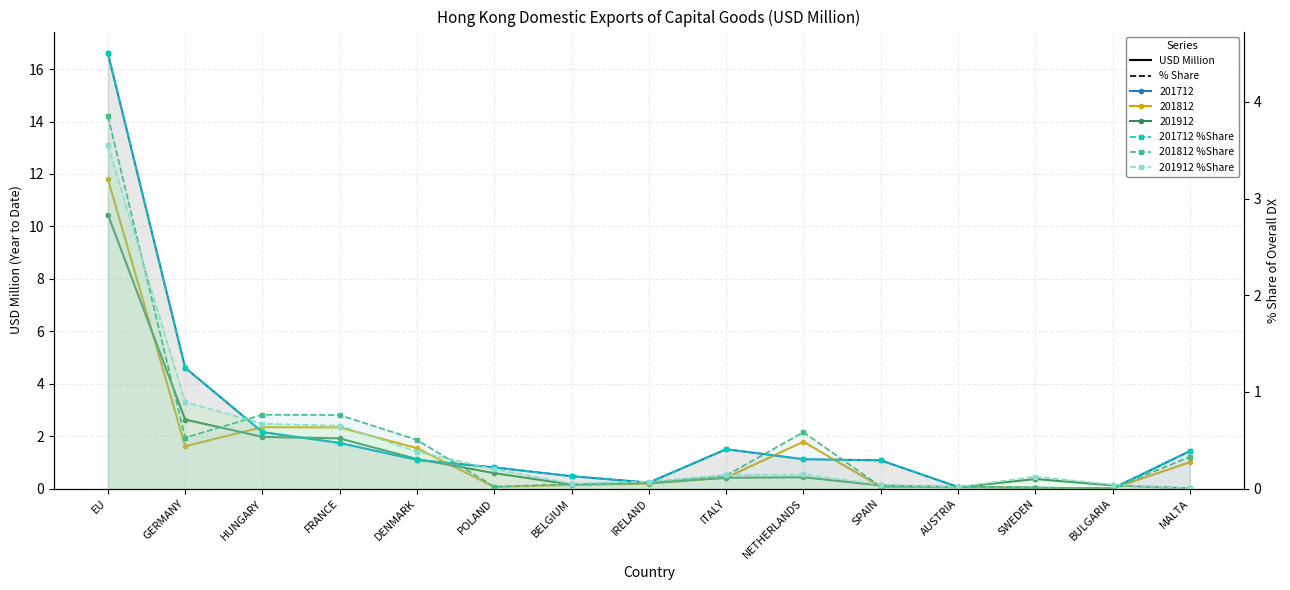

True or false: 201812 %Share and 201912 %Share intersect in this chart.

True